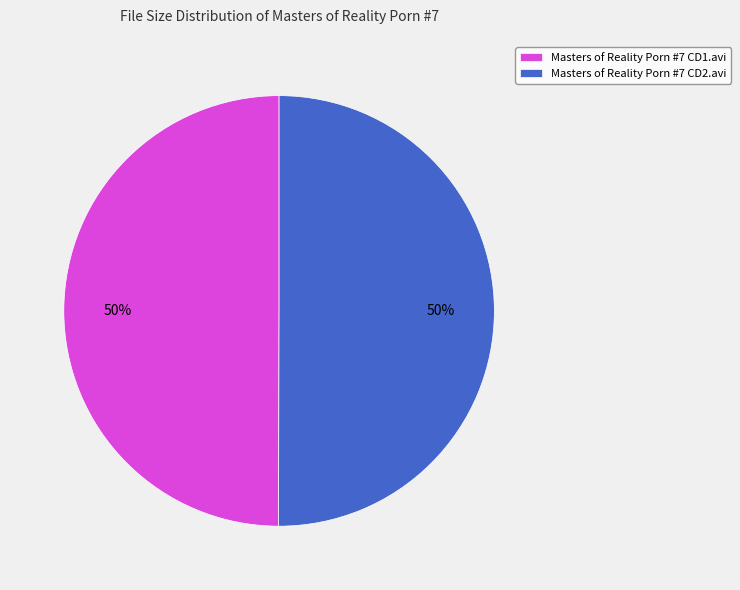

Is it true that Masters of Reality Porn #7 CD1.avi is 43% of the pie?

False